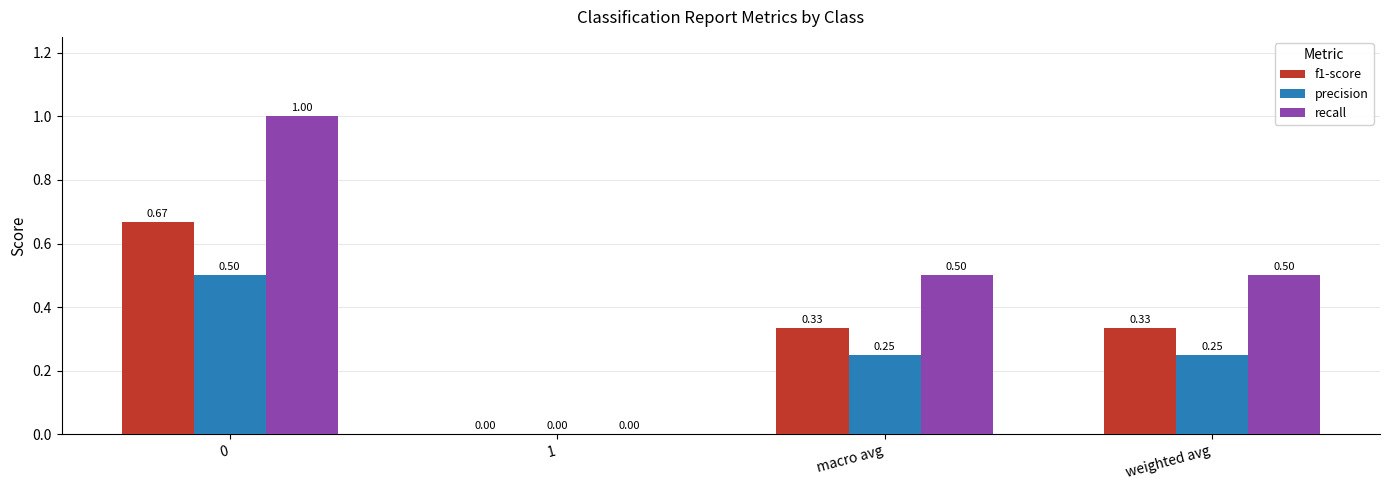

Between 0 and 1, which series saw the biggest shift?

recall